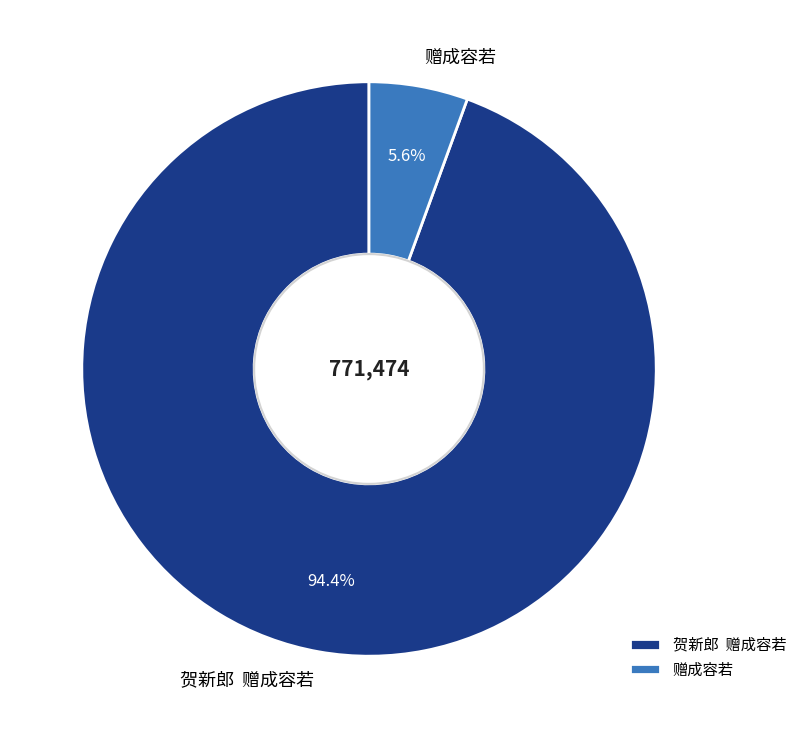

True or false: 赠成容若 accounts for 6% of the total.

True